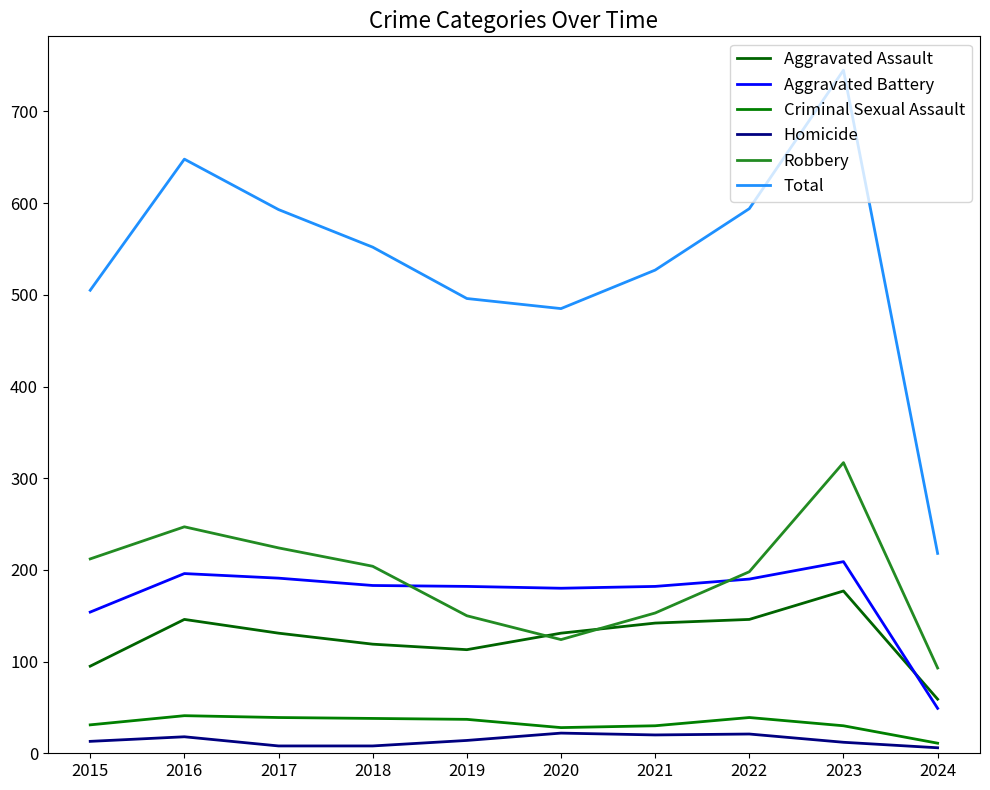

Reading left to right, extract all data points from this chart.

Aggravated Assault: 2015=95	2016=146	2017=131	2018=119	2019=113	2020=131	2021=142	2022=146	2023=177	2024=59
Aggravated Battery: 2015=154	2016=196	2017=191	2018=183	2019=182	2020=180	2021=182	2022=190	2023=209	2024=49
Criminal Sexual Assault: 2015=31	2016=41	2017=39	2018=38	2019=37	2020=28	2021=30	2022=39	2023=30	2024=11
Homicide: 2015=13	2016=18	2017=8	2018=8	2019=14	2020=22	2021=20	2022=21	2023=12	2024=6
Robbery: 2015=212	2016=247	2017=224	2018=204	2019=150	2020=124	2021=153	2022=198	2023=317	2024=93
Total: 2015=505	2016=648	2017=593	2018=552	2019=496	2020=485	2021=527	2022=594	2023=745	2024=218